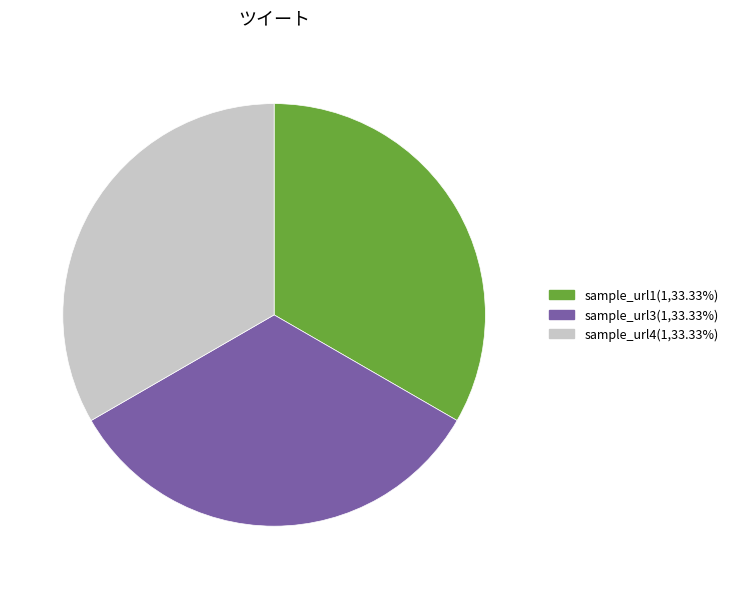

Does sample_url3(1,33.33%) account for over 50% of the chart?

No